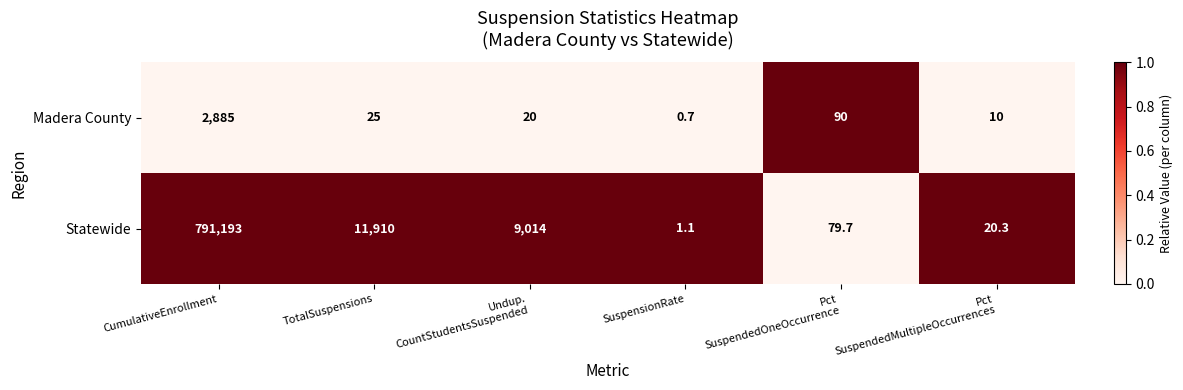

Reading left to right, list all the values displayed in this chart.

Madera County: 2885.0	25.0	20.0	0.7	90.0	10.0
Statewide: 791193.0	11910.0	9014.0	1.1	79.7	20.3